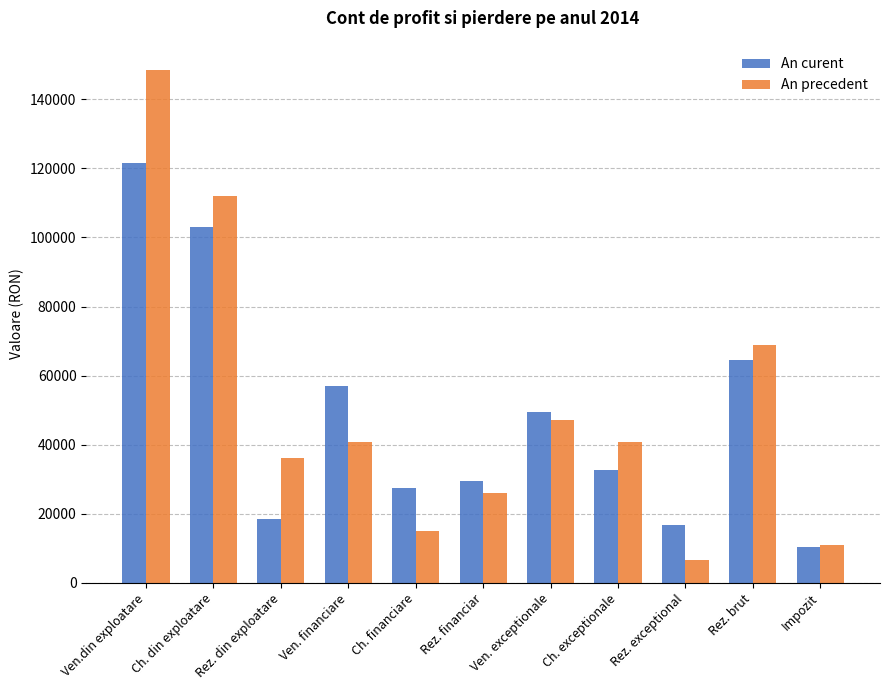

What position from the left is Rez. financiar?

6